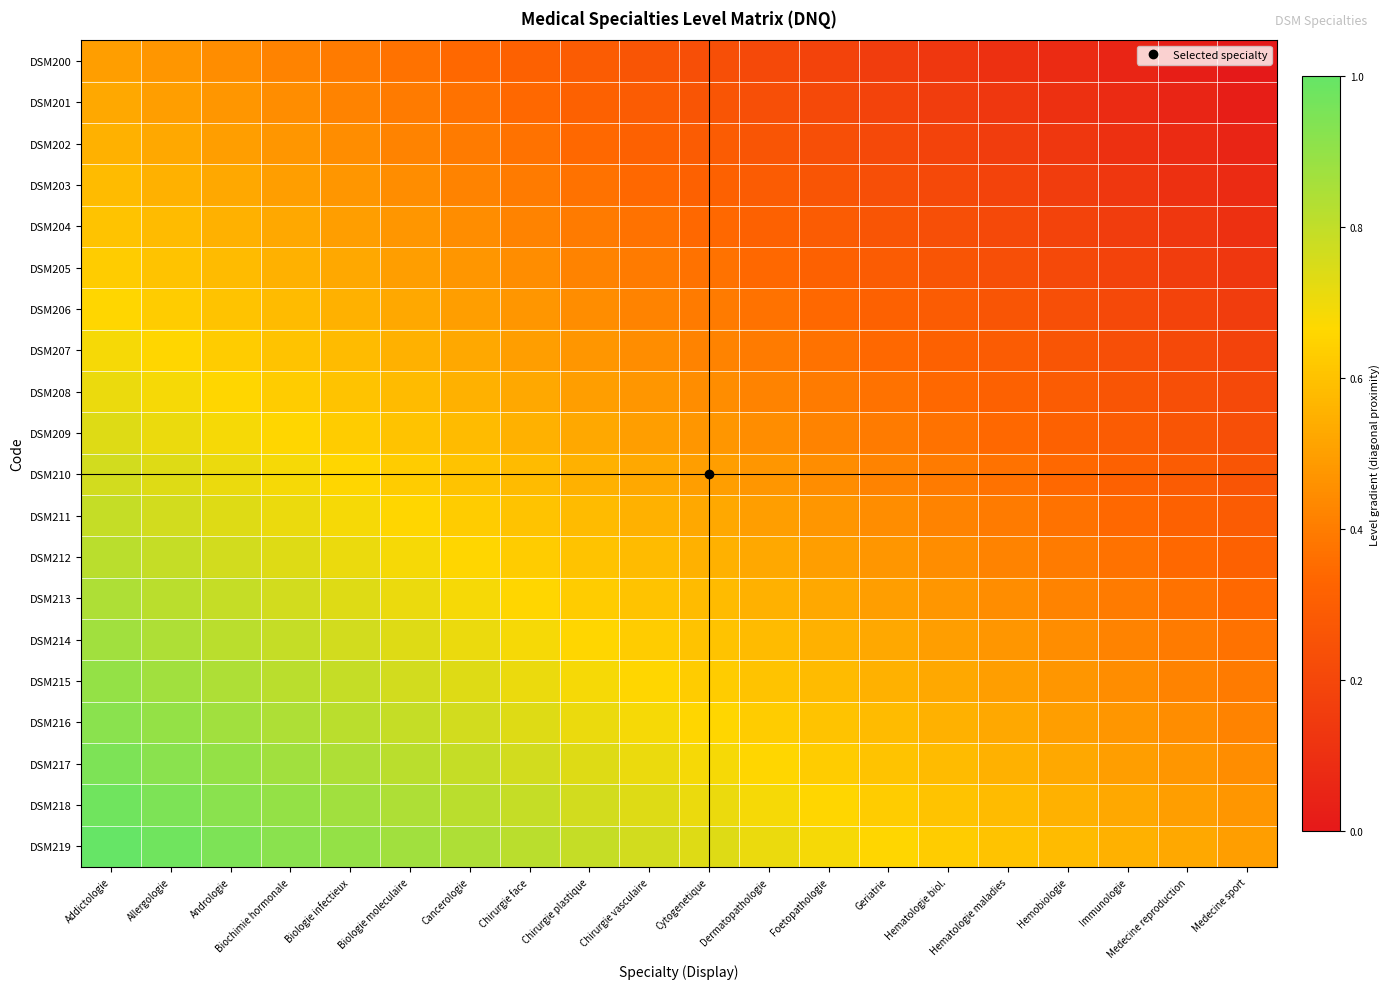

What is the maximum value shown in the chart?

1.0